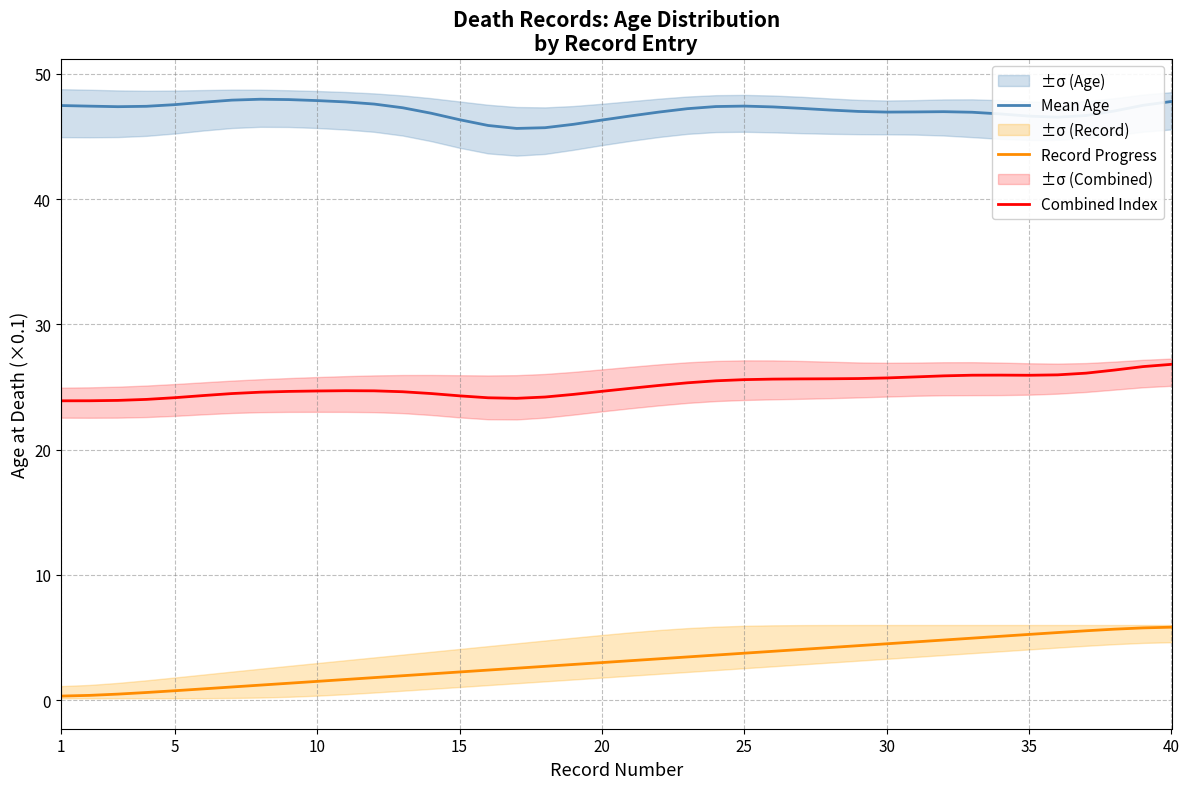

At how many categories does at least one series exceed 19?

40